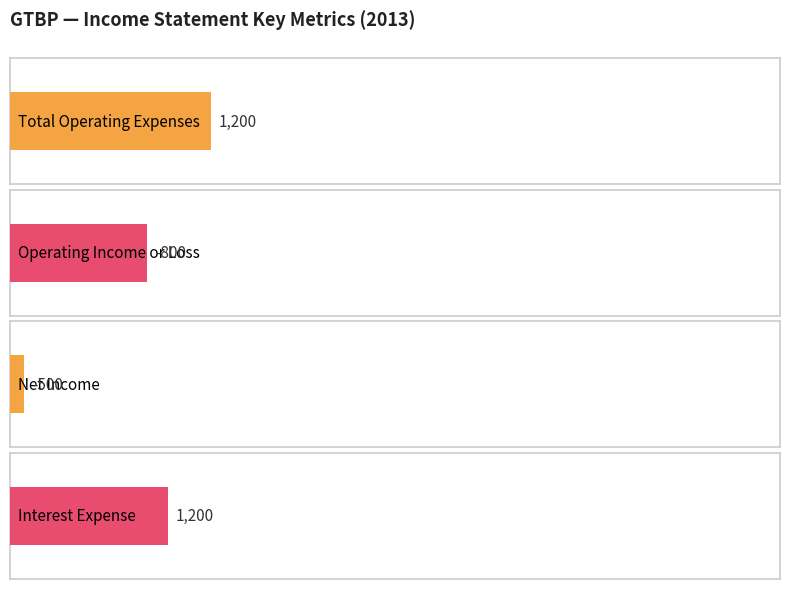

True or false: Total Operating Expenses has a value of 307 at 2013.

False